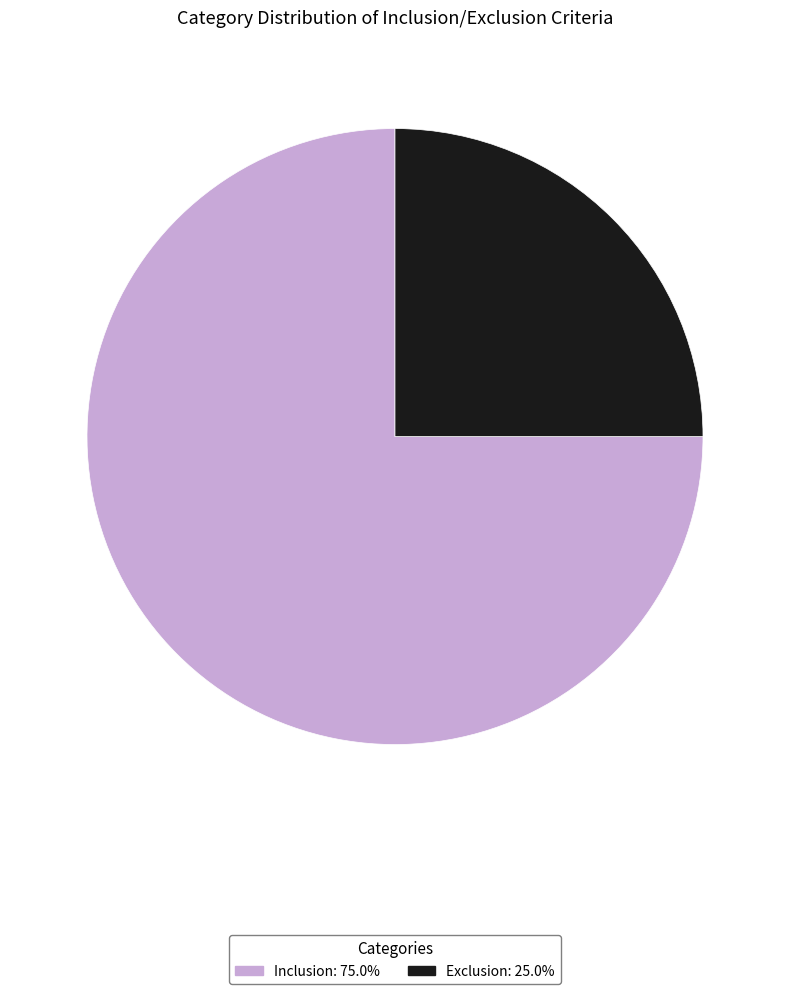

Do Exclusion and Inclusion together represent more than half of the pie?

Yes